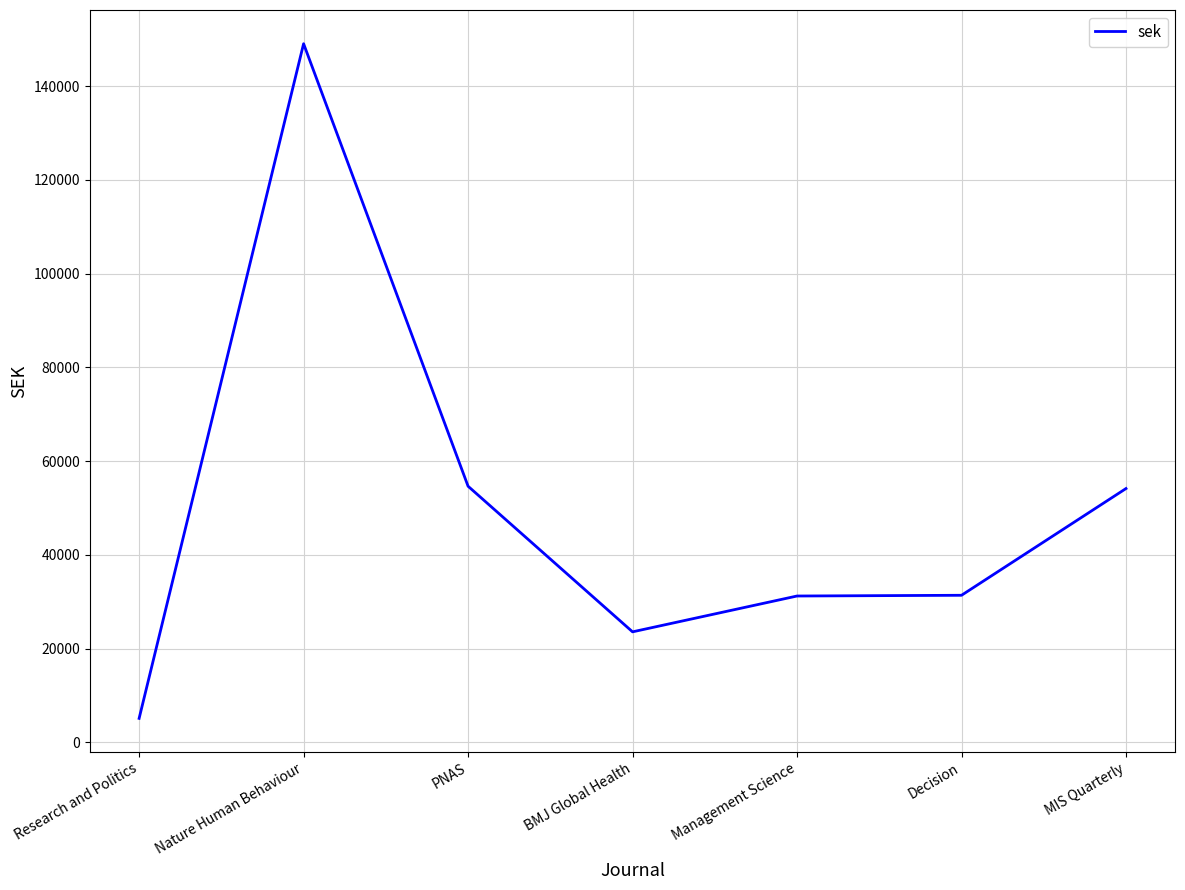

True or false: the data has more than 2 interior local peaks.

False